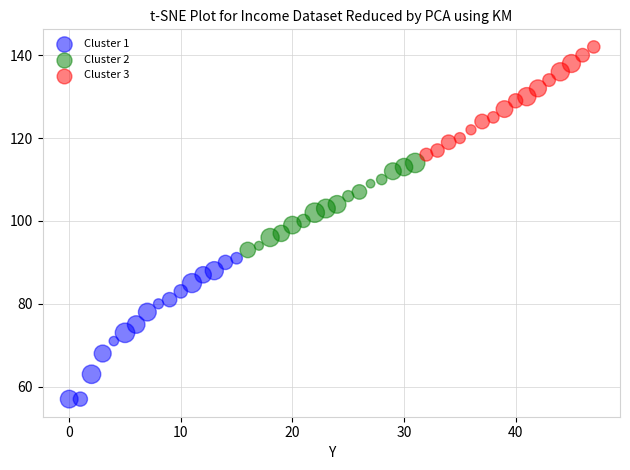

Which series has the widest spread of Y values?

Cluster 1